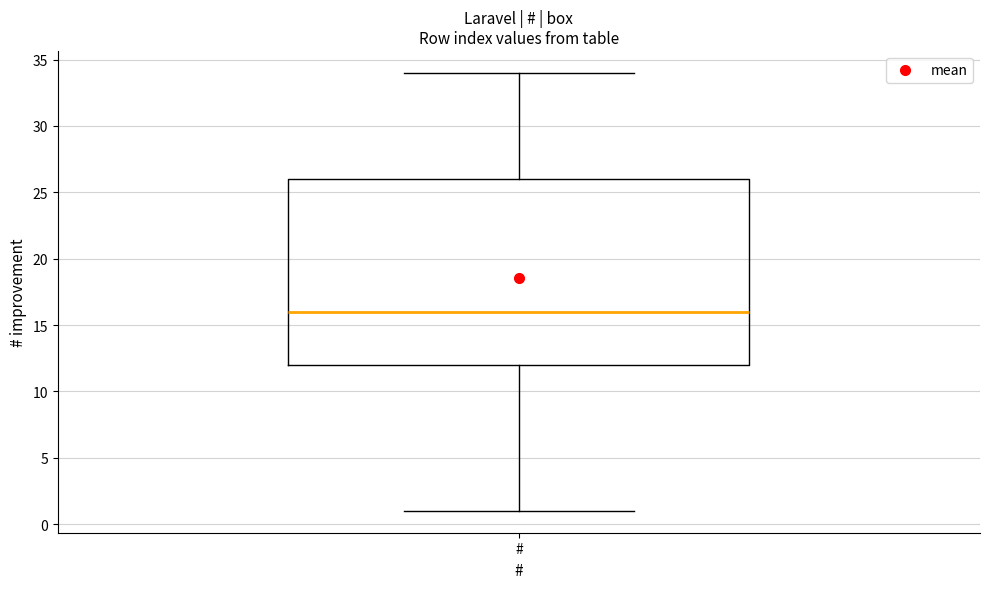

Where does the upper whisker of the box for # end on the y-axis? The values are not printed on the chart, so give them approximately, as read against the axis.

34